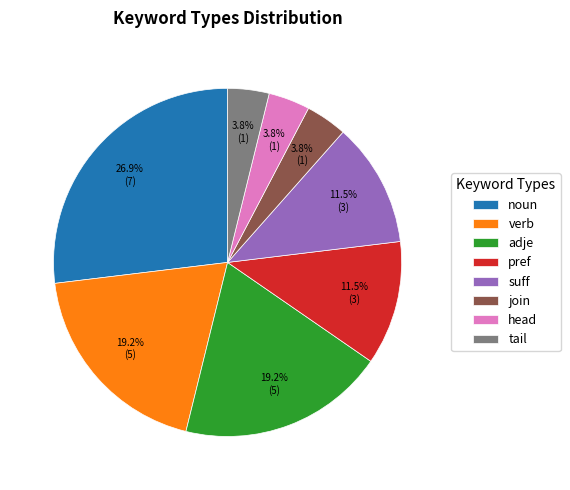

To the nearest percent, what is the difference between the largest and smallest slice percentages?

23%